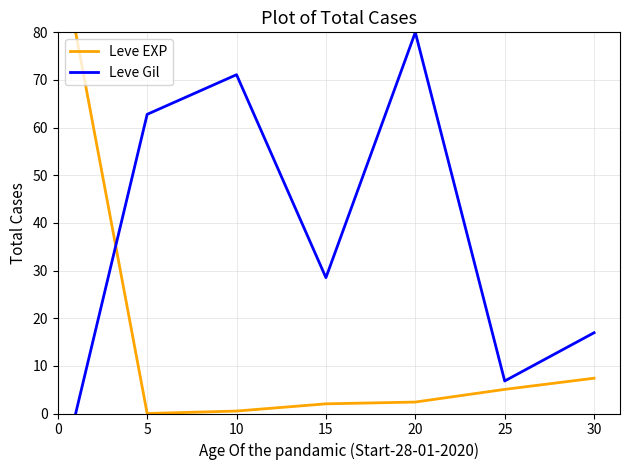

How many intersections are there between Leve Gil and Leve EXP?

1